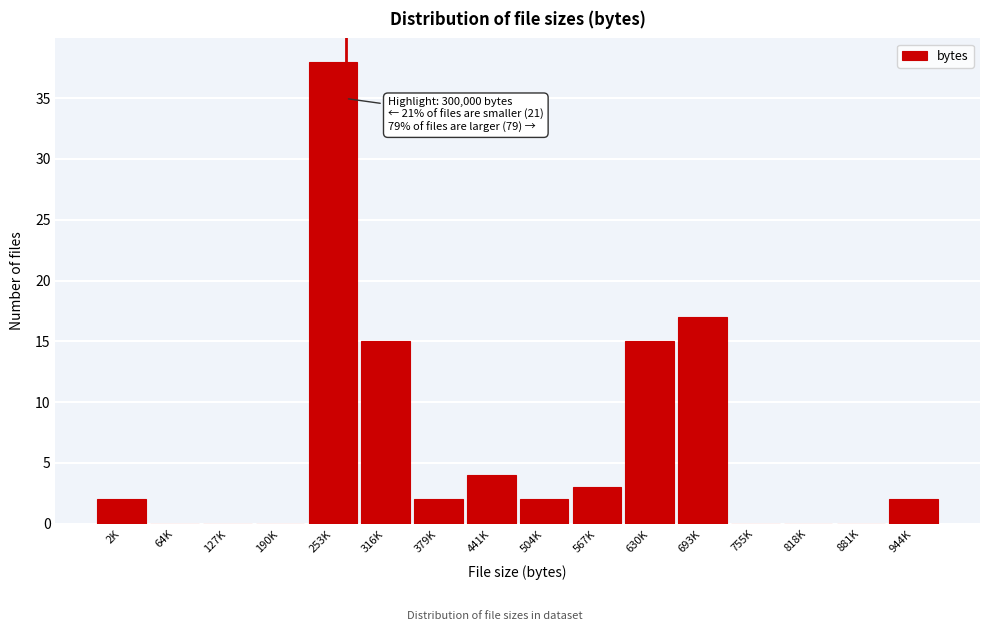

Reading left to right, what are all the values shown in this chart?

2K=2	64K=0	127K=0	190K=0	253K=38	316K=15	379K=2	441K=4	504K=2	567K=3	630K=15	693K=17	755K=0	818K=0	881K=0	944K=2